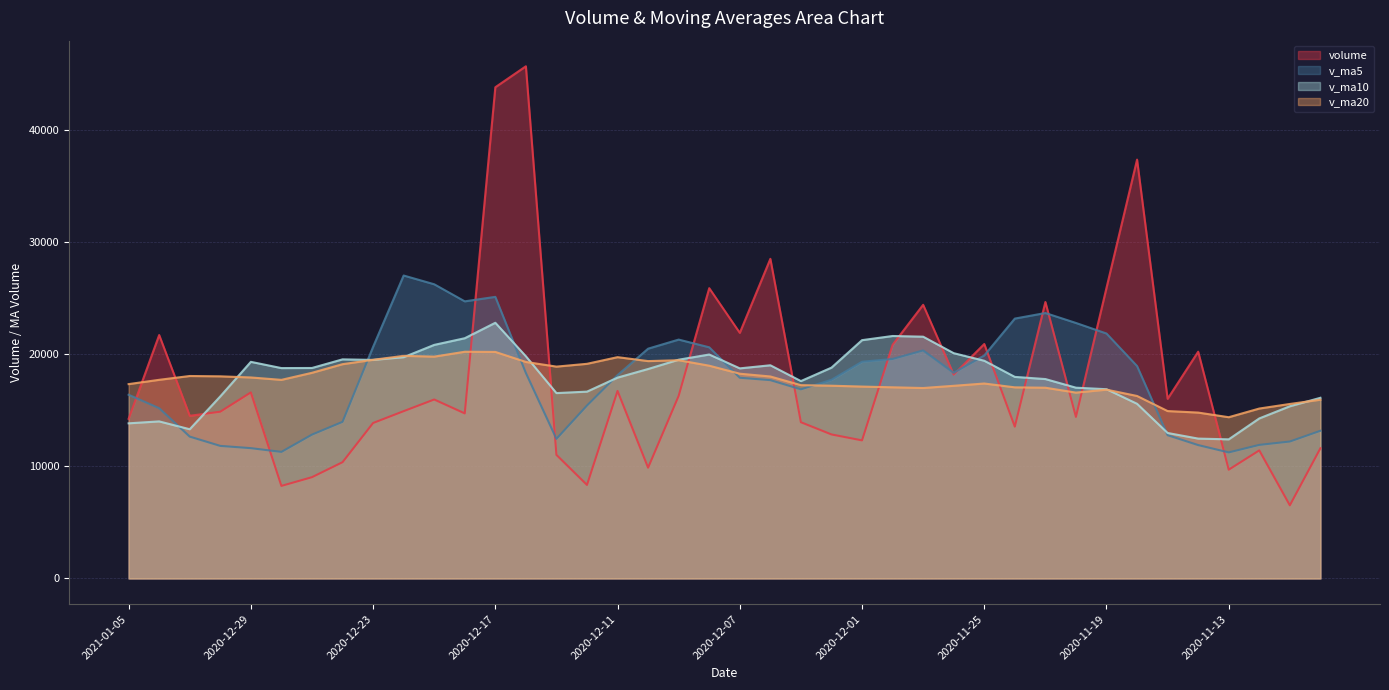

What is the difference between the v_ma10 values at 2020-11-17 and 2020-12-22?

6761.3